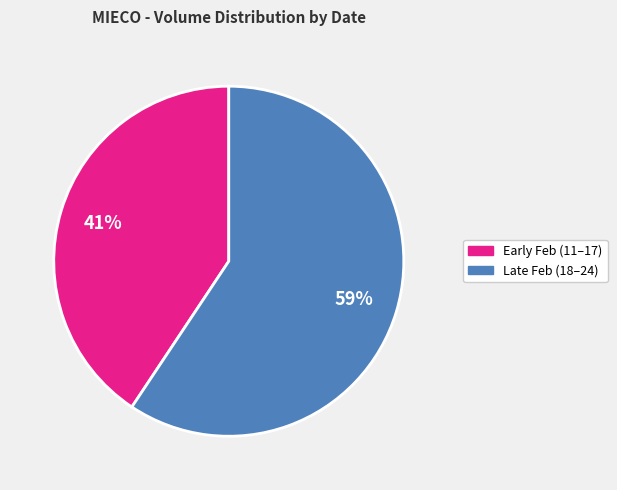

Is there any slice that represents more than half of the pie?

Yes